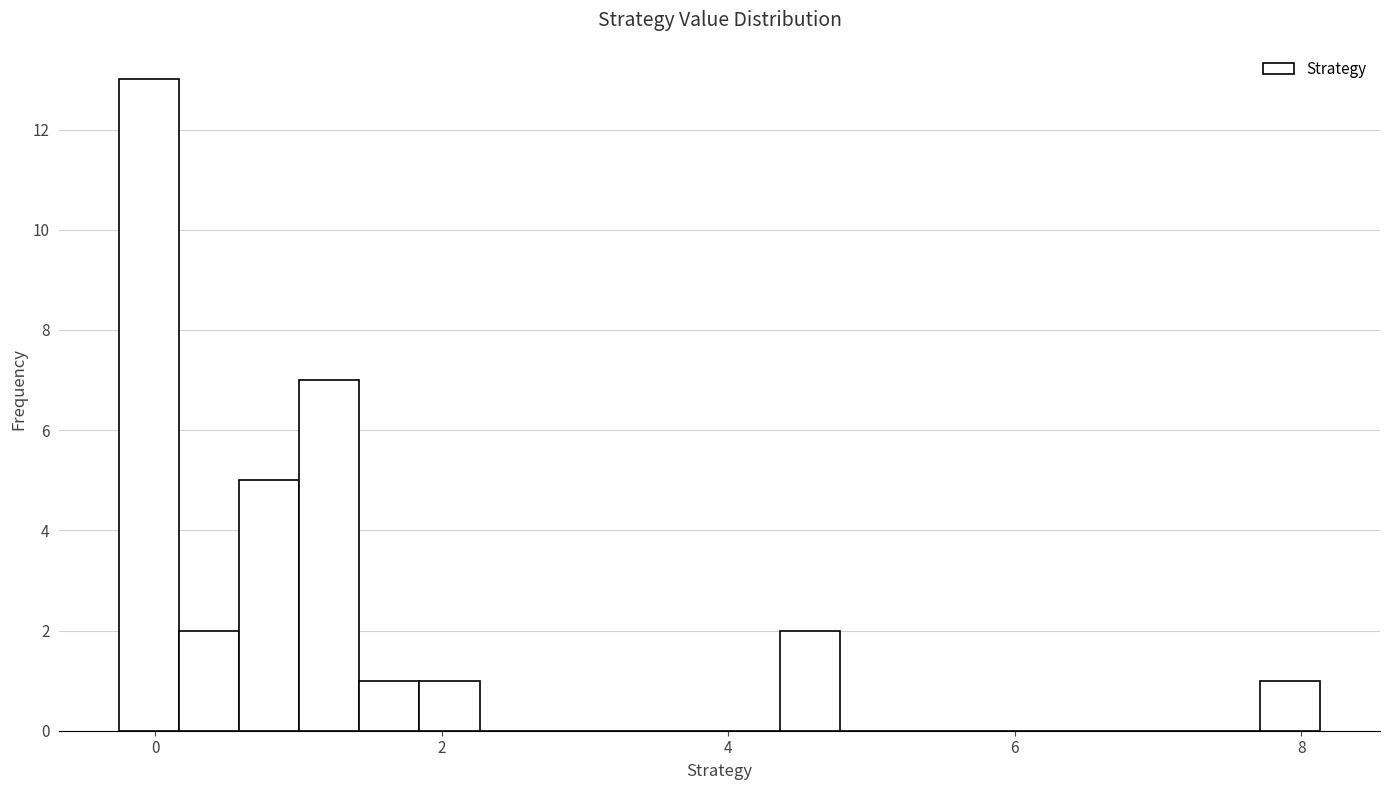

Around what value on the x-axis is the tallest bar? Give the approximate position of its centre, as read against the axis.

0.0